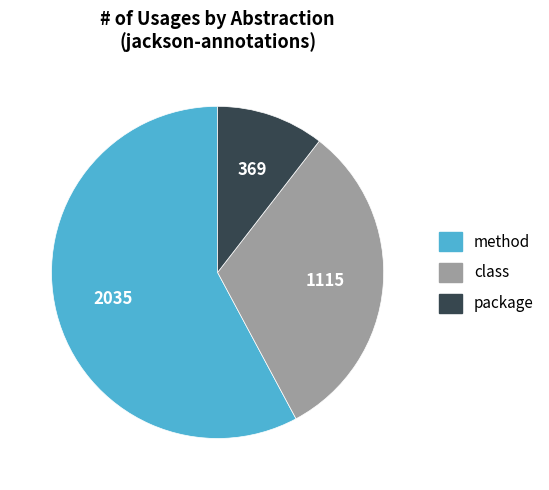

How many slices are in this pie chart?

3